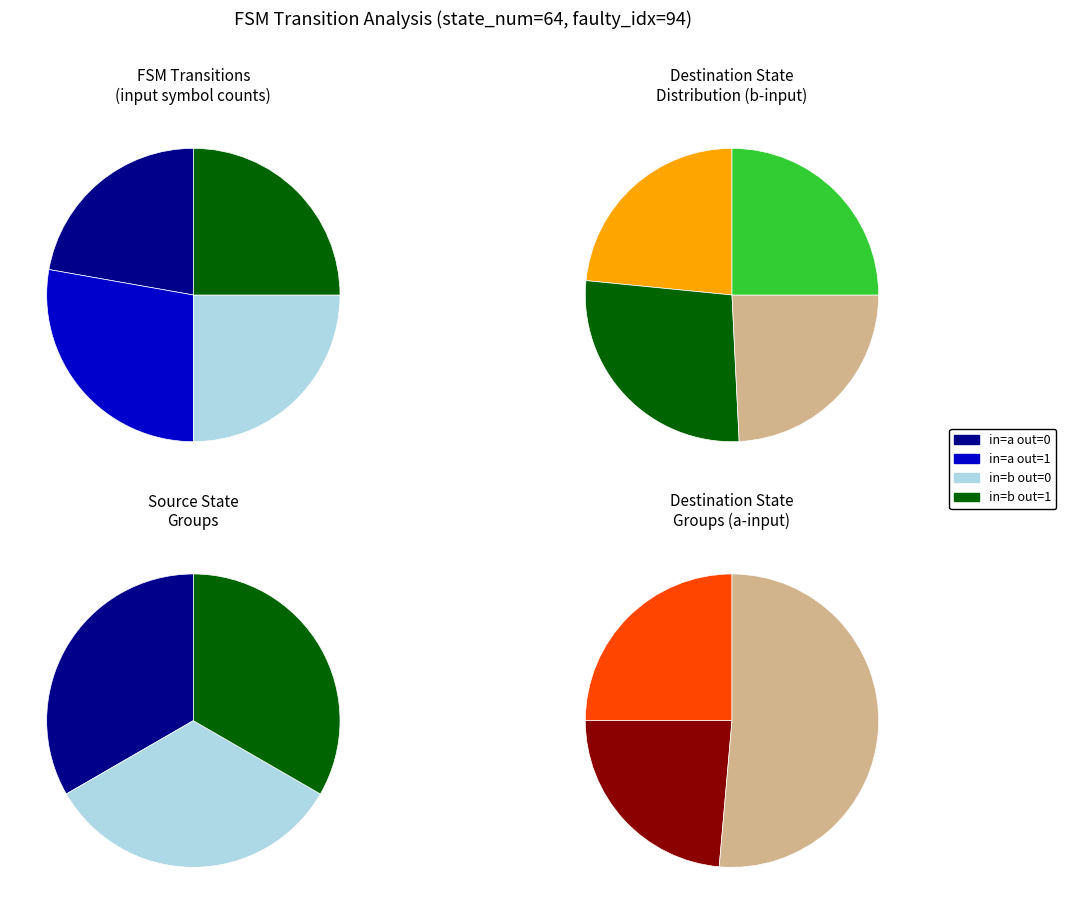

Is output_symbol=1, input=b the majority of the pie?

No